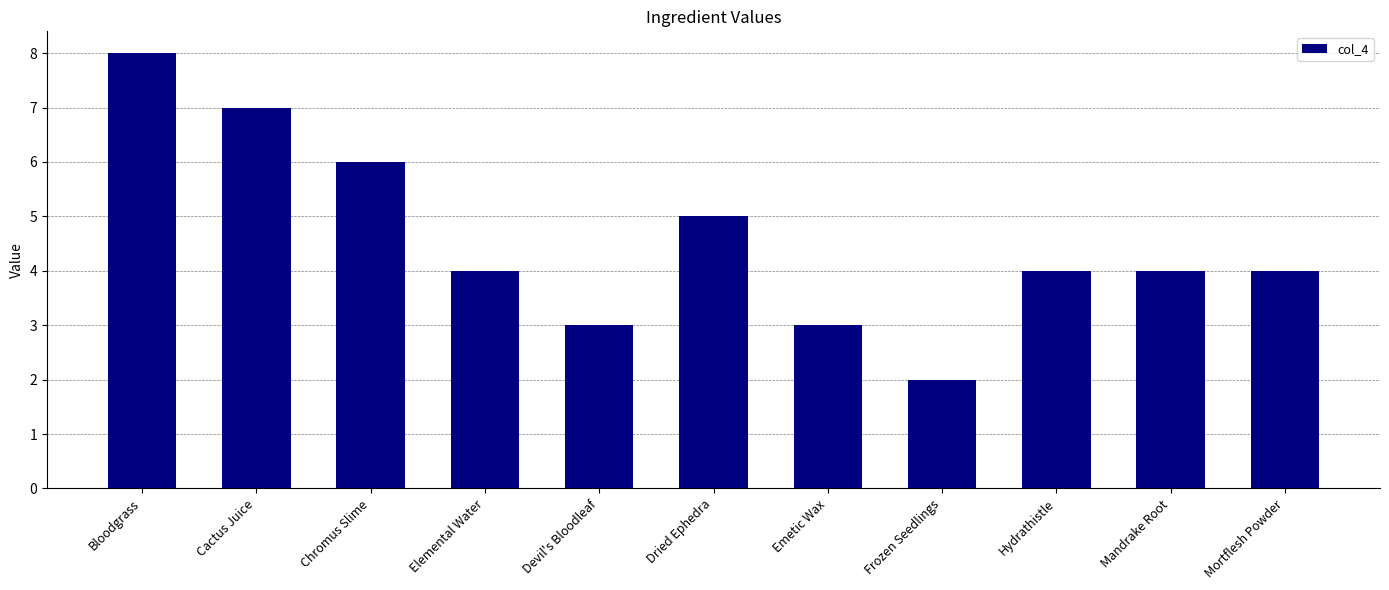

Is it true that the value at Mandrake Root is 6?

False